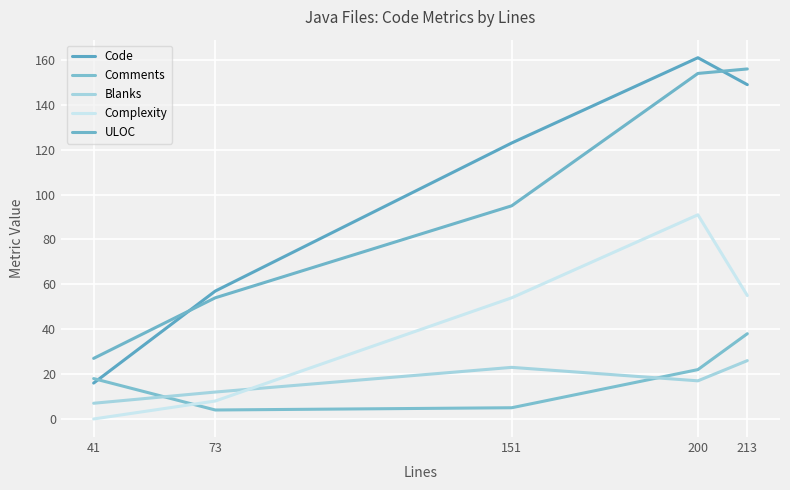

Reading right to left, list all the values displayed in this chart.

Code: 213=149	200=161	151=123	73=57	41=16
Comments: 213=38	200=22	151=5	73=4	41=18
Blanks: 213=26	200=17	151=23	73=12	41=7
Complexity: 213=55	200=91	151=54	73=8	41=0
ULOC: 213=156	200=154	151=95	73=54	41=27